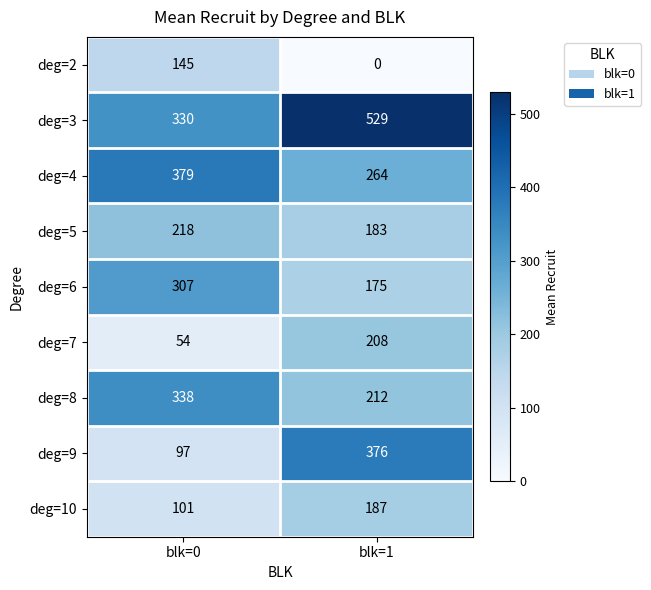

What is the sum of the deg=6 values at blk=0 and blk=1?

482